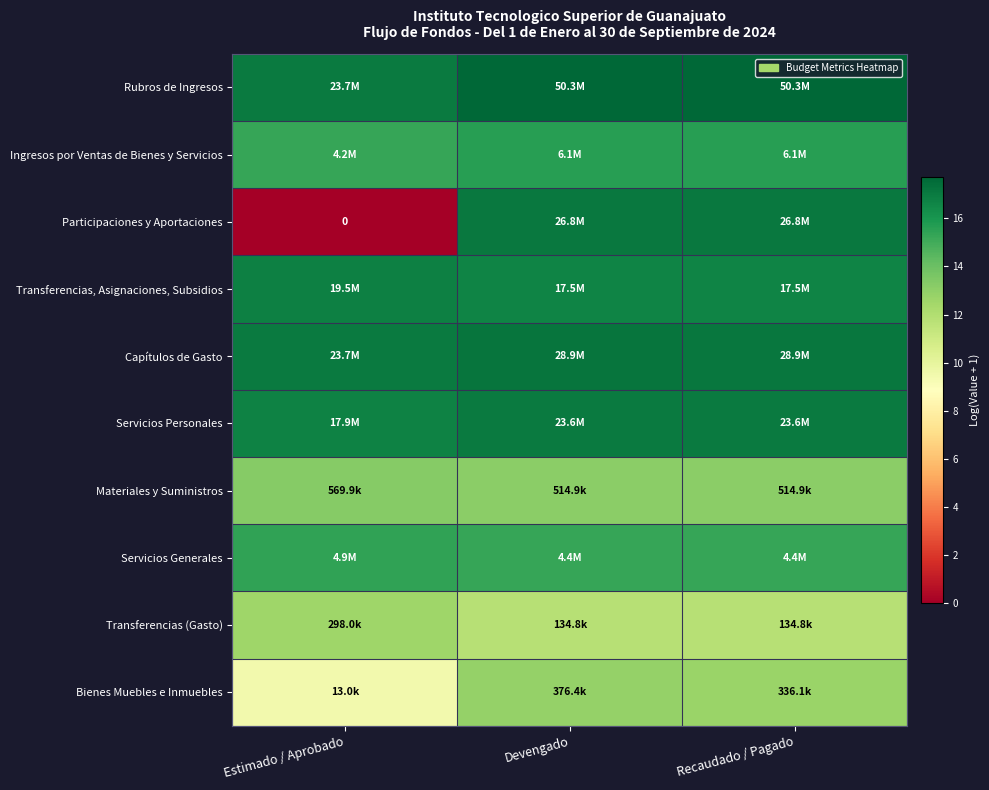

What is the difference between the second highest and minimum values in the Capítulos de Gasto series?

0.2